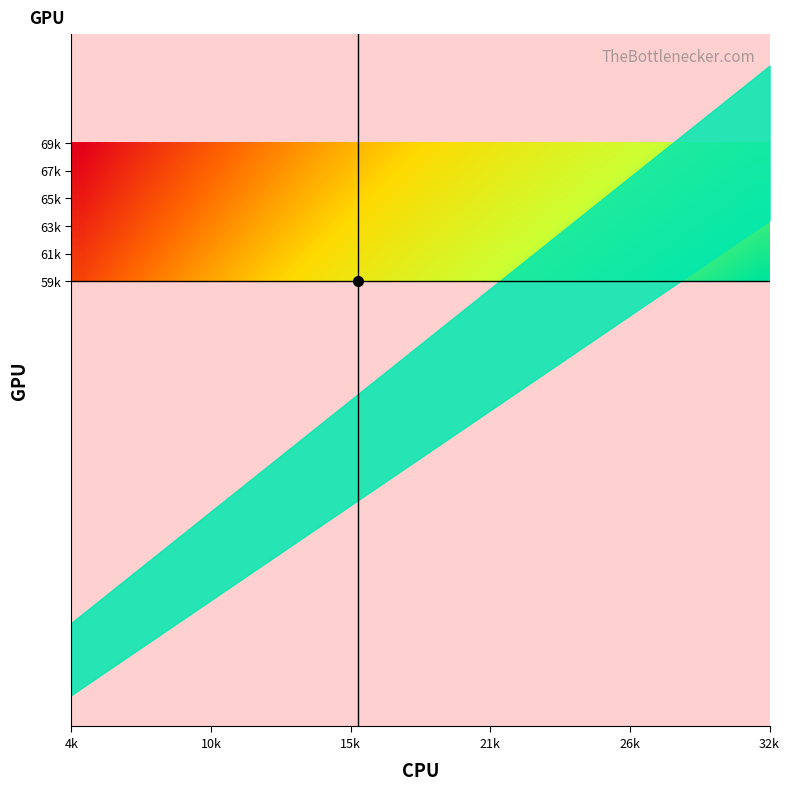

How many series are shown in this chart?

30